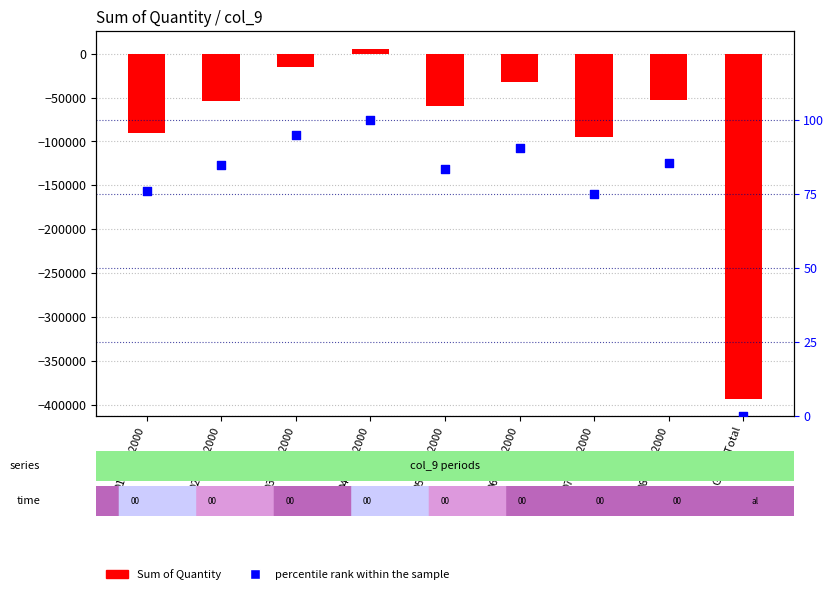

Which series has the largest total across all categories?

percentile rank within the sample